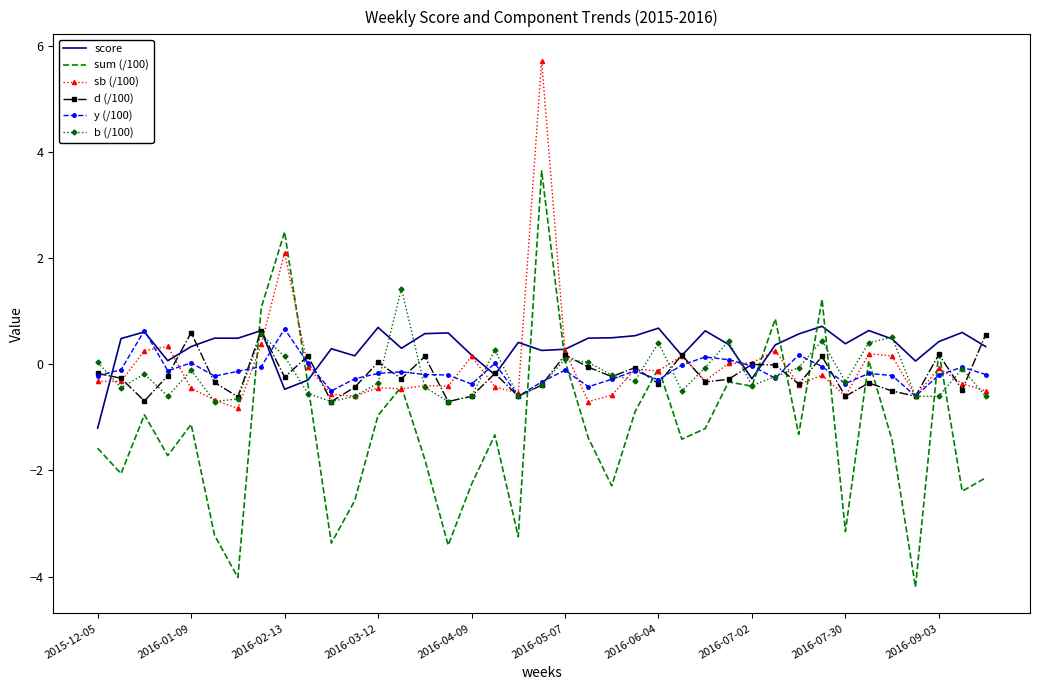

What is the maximum value shown in the chart?

5.7